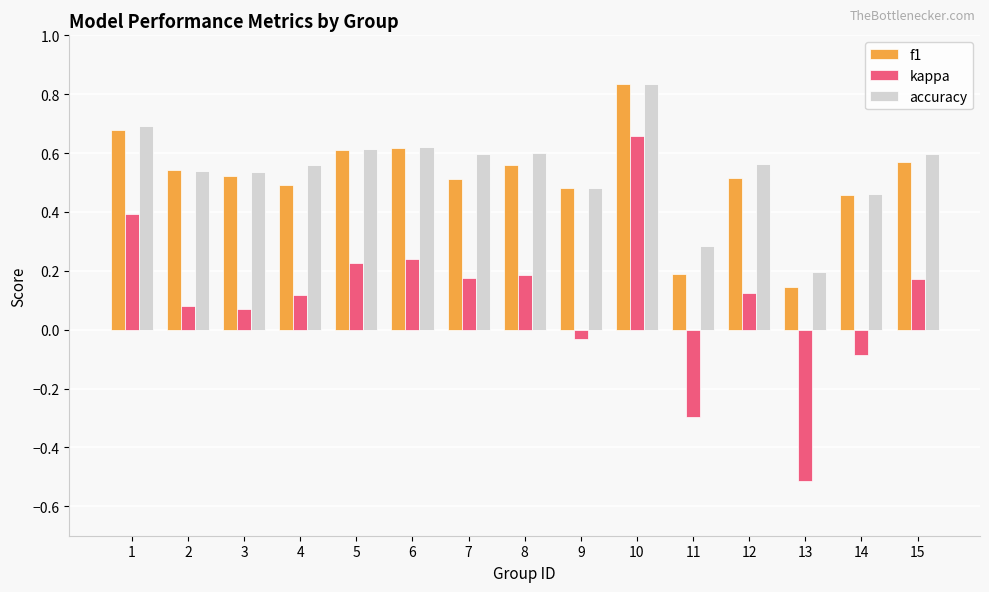

What is the value of the kappa bar at the 14th from the left?

-0.1